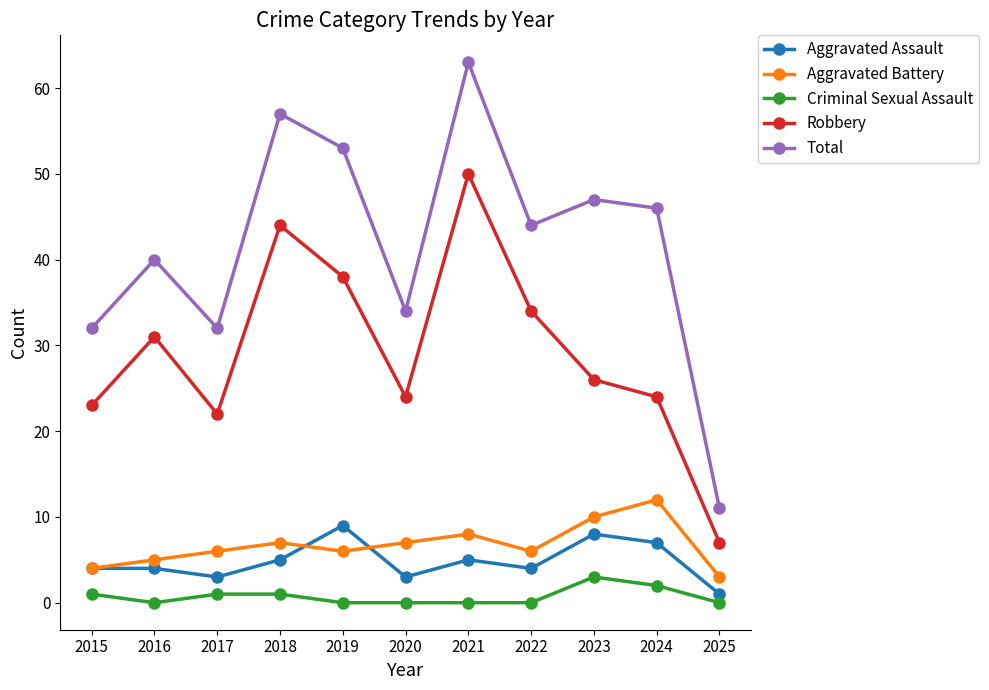

Does the chart have visible grid lines?

No